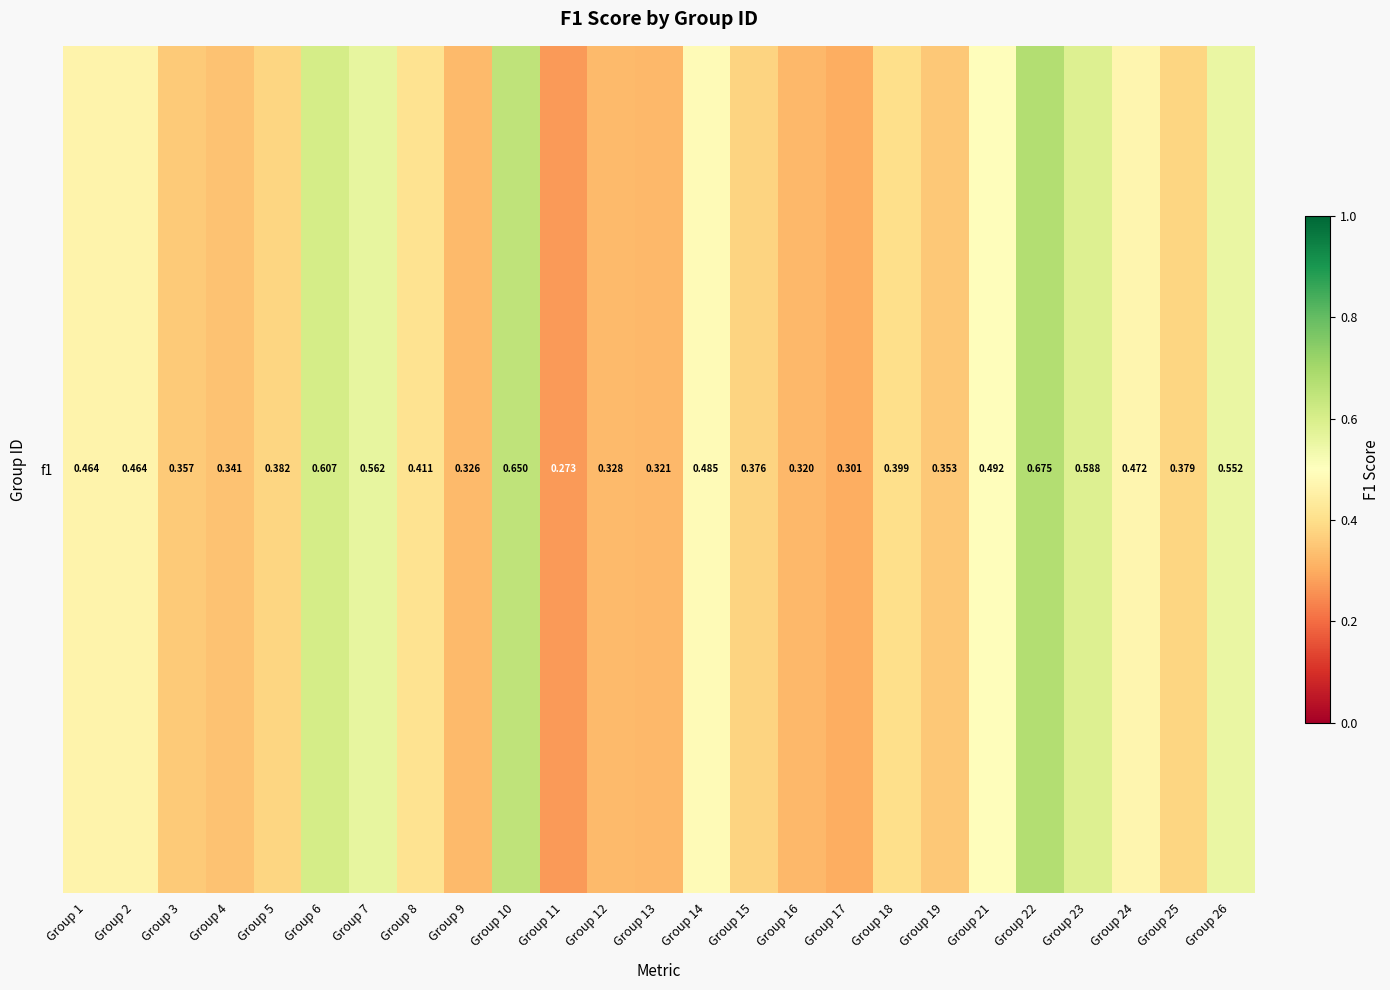

Rank the categories by value from highest to lowest.

Group 22, Group 10, Group 6, Group 23, Group 7, Group 26, Group 21, Group 14, Group 24, Group 2, Group 1, Group 8, Group 18, Group 5, Group 25, Group 15, Group 3, Group 19, Group 4, Group 12, Group 9, Group 13, Group 16, Group 17, Group 11